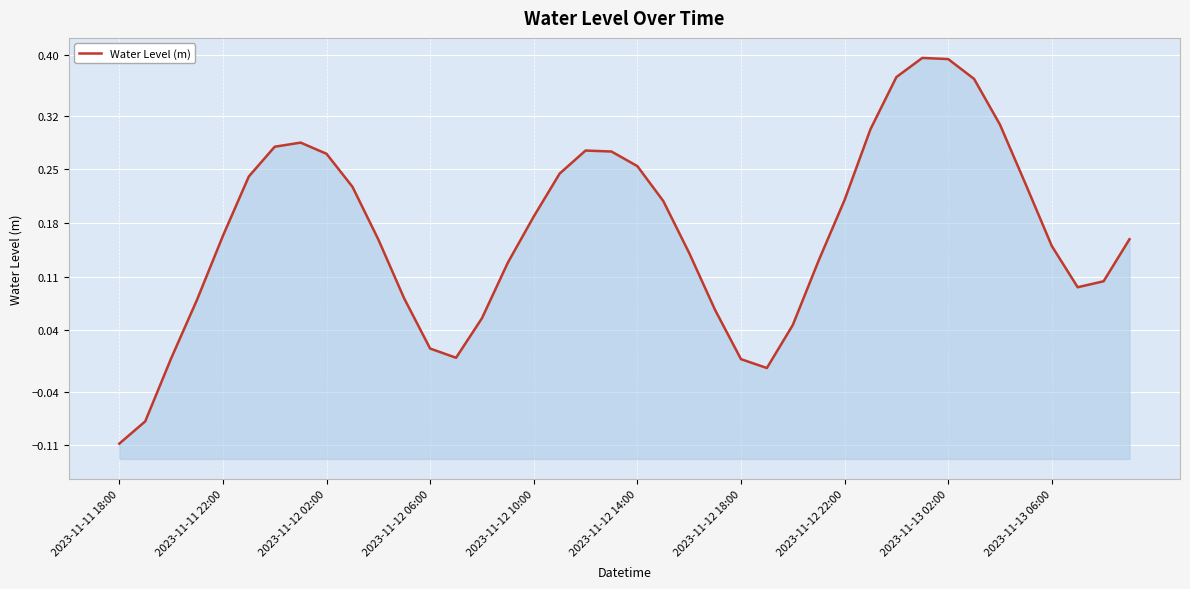

What is the difference between the maximum and minimum values?

0.5